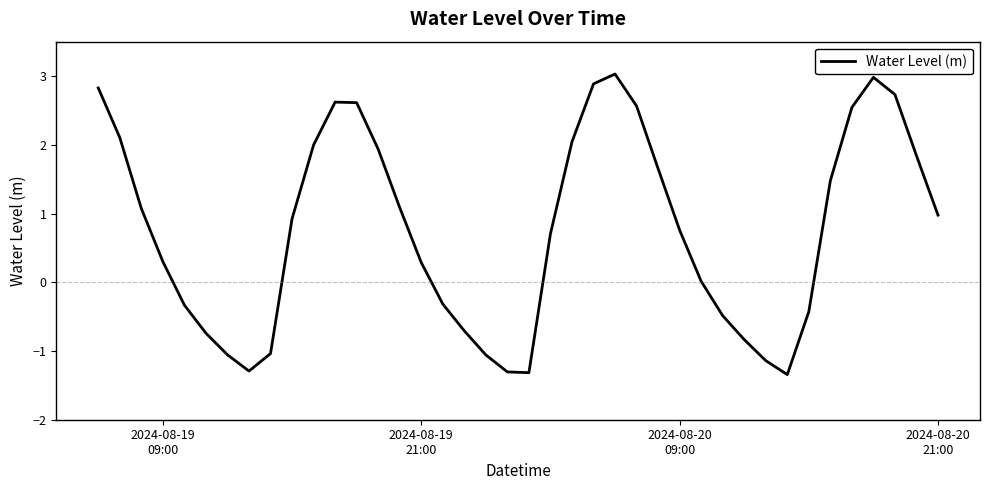

What is the greatest value displayed?

3.0